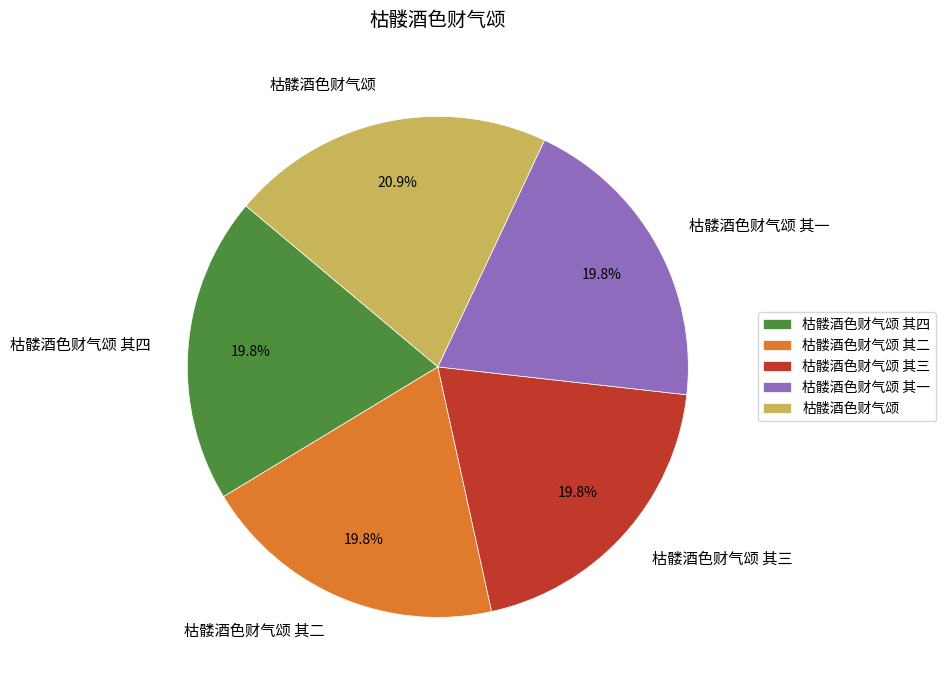

Is 枯髅酒色财气颂 其二 the majority of the pie?

No